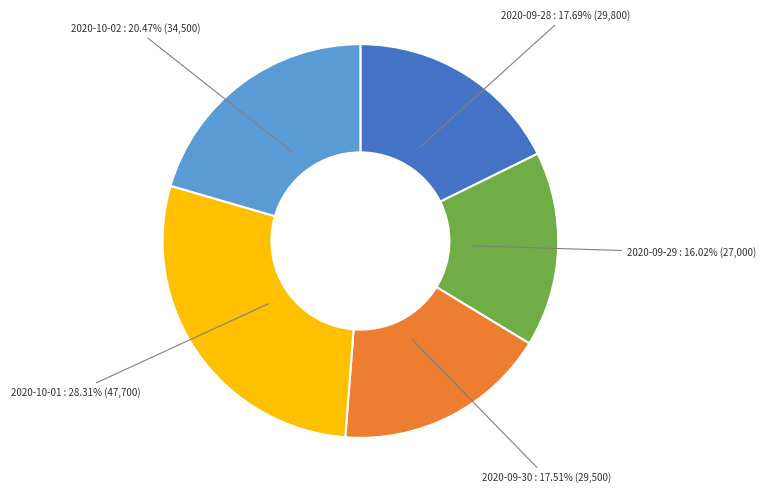

Does any single category account for the majority?

No